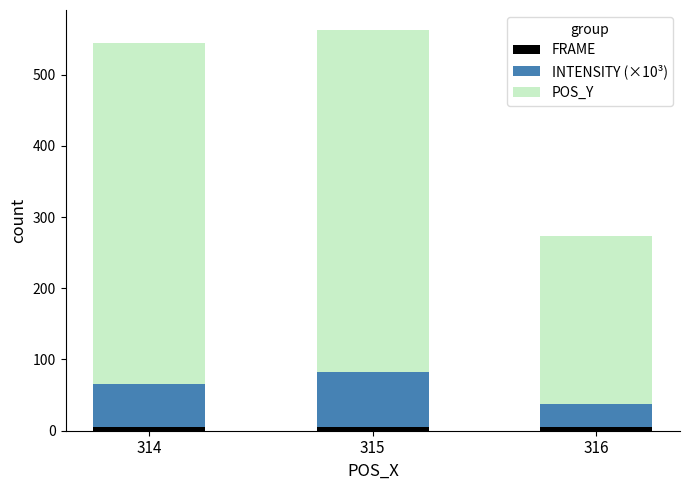

Are the bars horizontal?

No